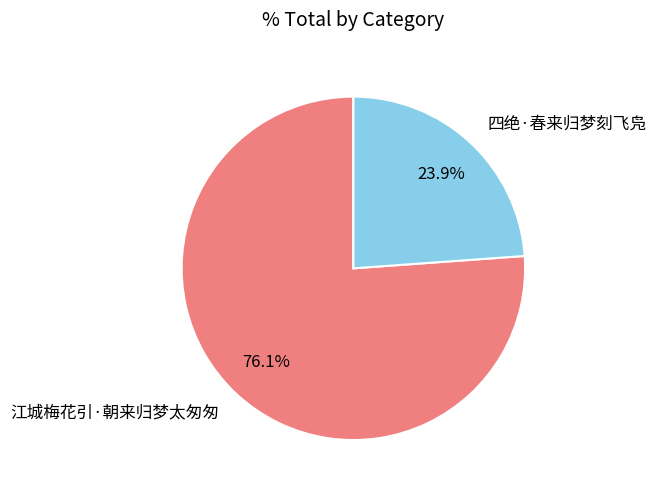

Count the number of slices in the pie.

2